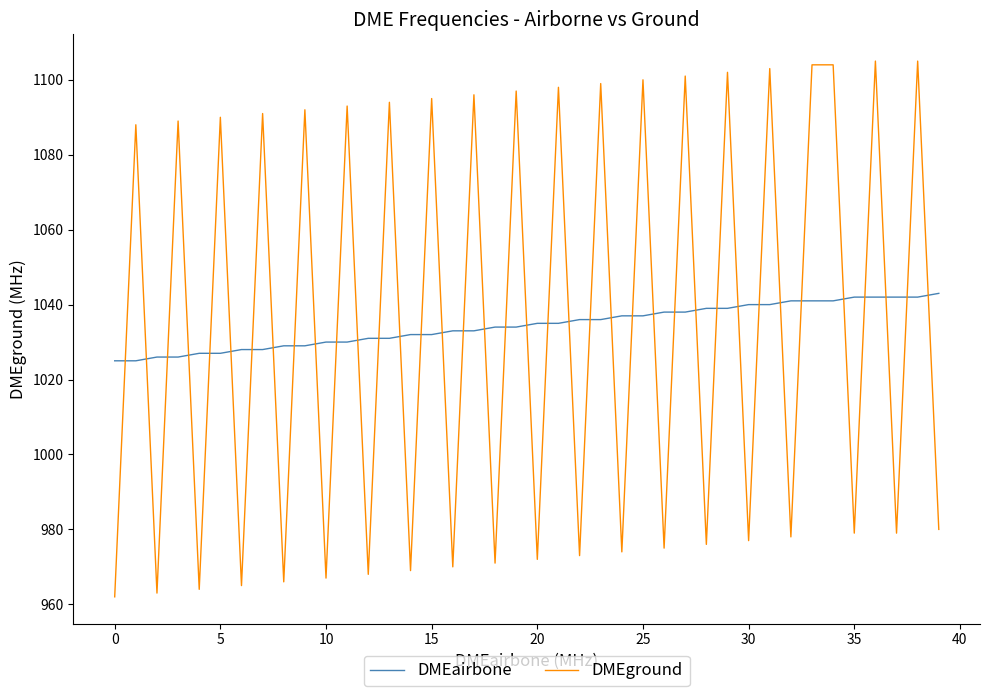

Which series has the largest range (max minus min)?

DMEground